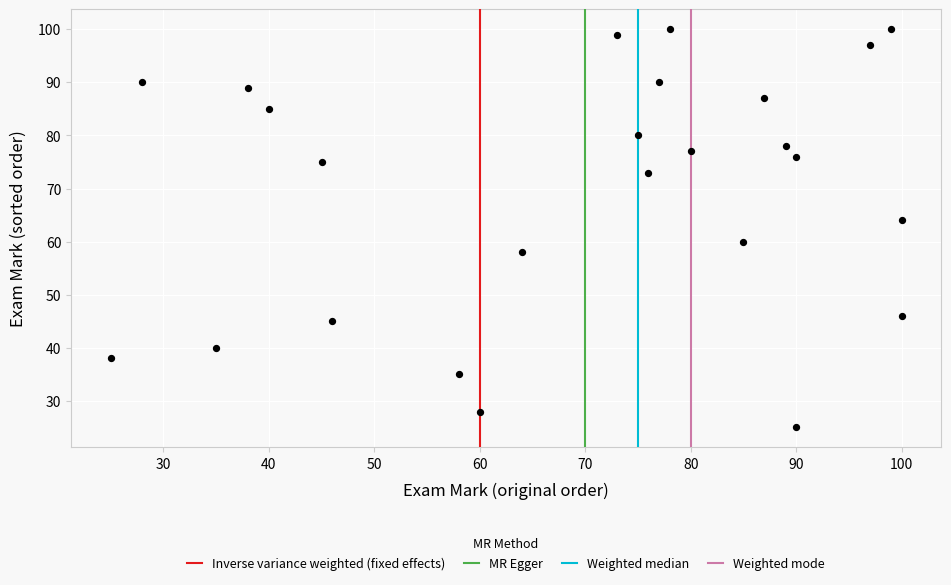

What is the range of Y values (max minus min)?

75